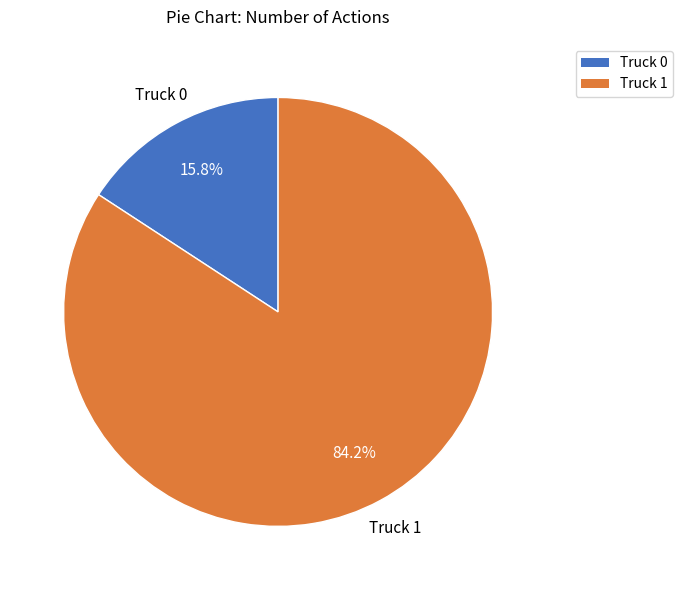

The Truck 1 slice represents 84% of the pie. True or false?

True